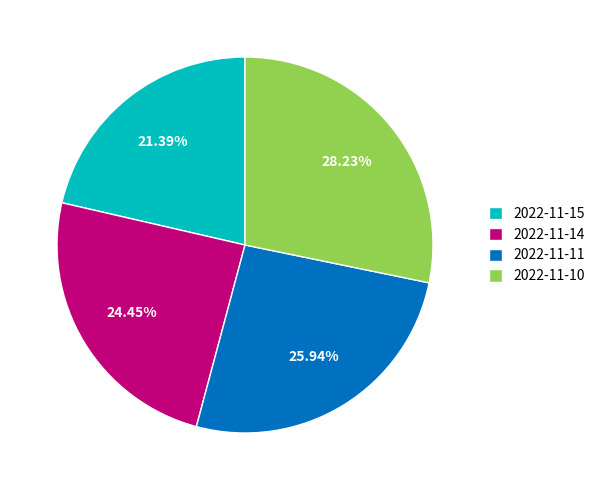

Approximately how many times larger is the value at 2022-11-15 compared to 2022-11-14?

0.9